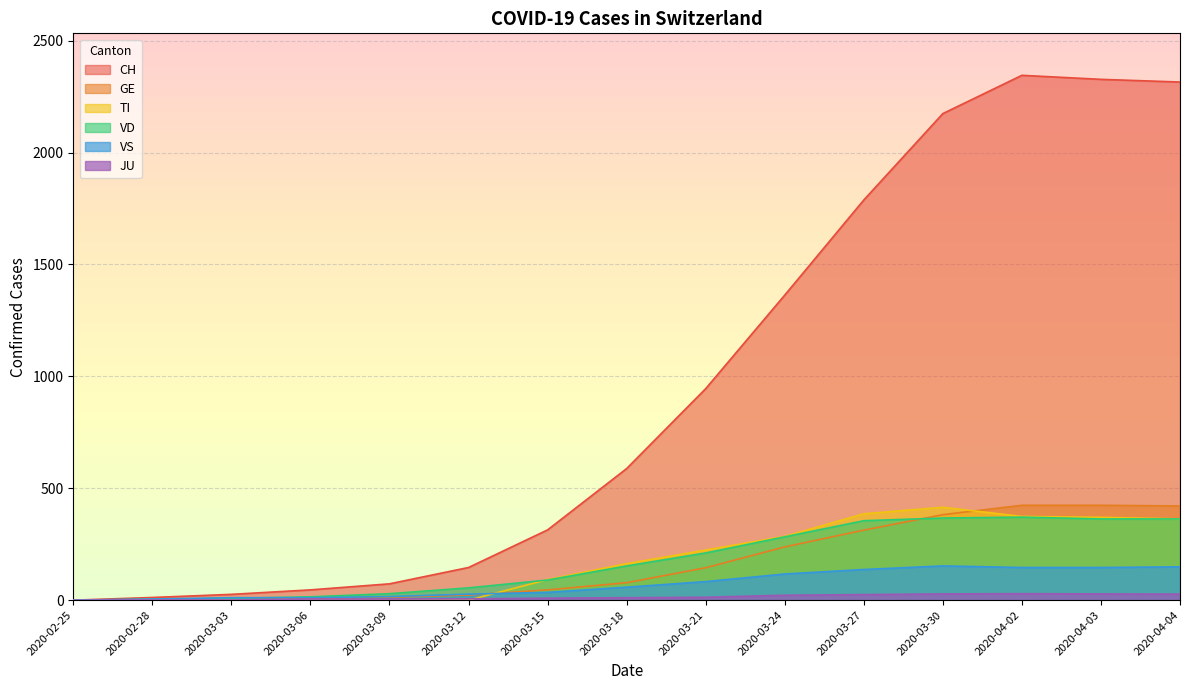

True or false: VD has more than 2 points higher than both neighbors.

False